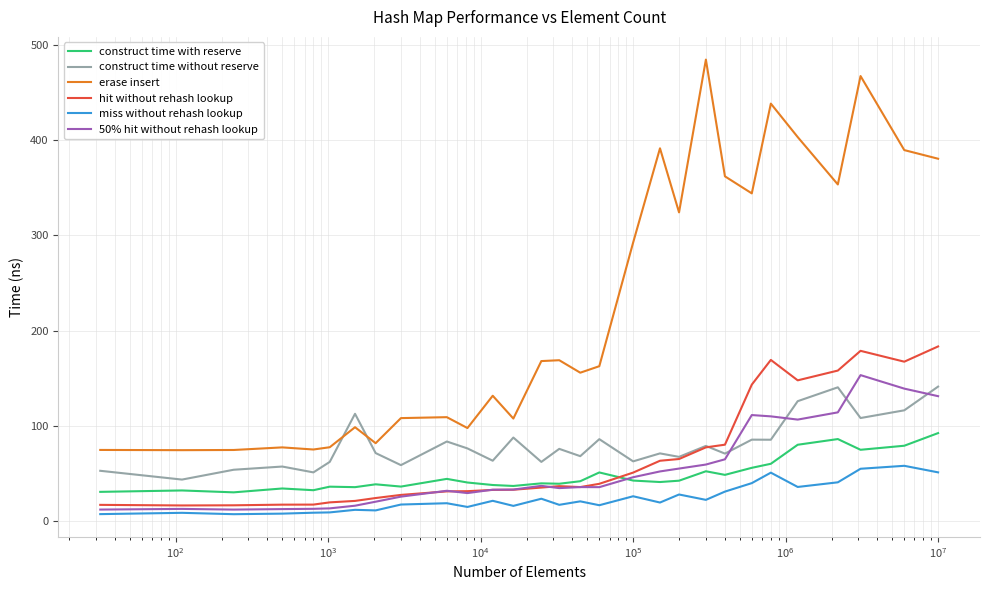

What is the difference between the maximum and second lowest values in the hit without rehash lookup series?

166.8